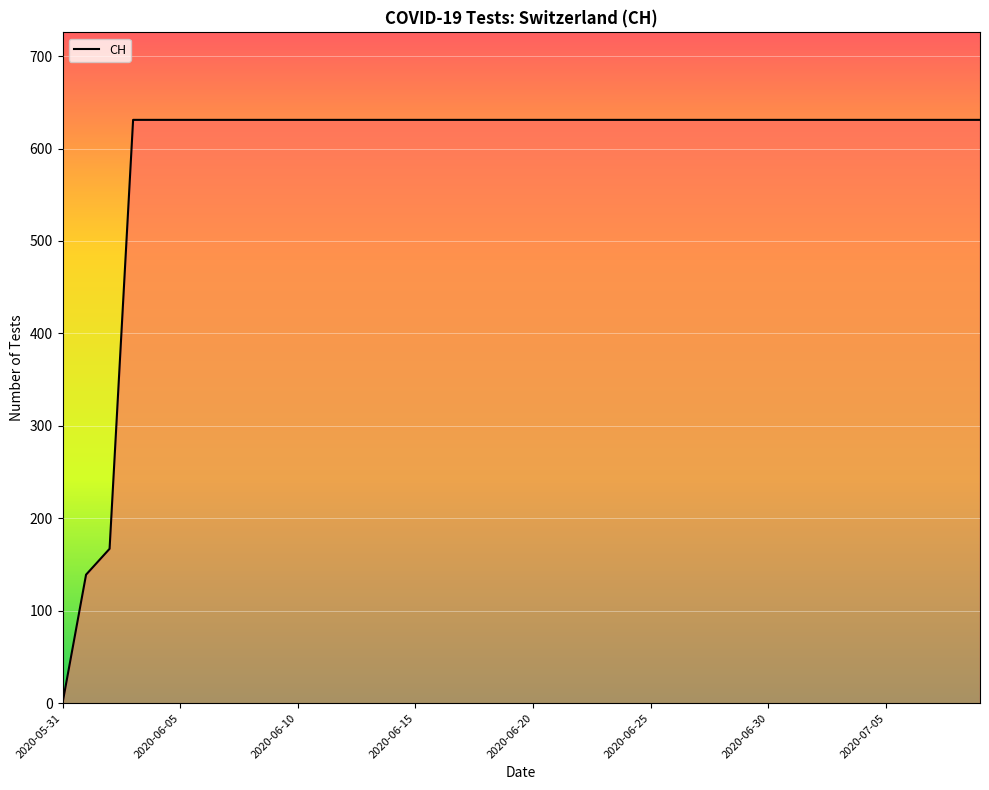

Reading left to right, list all the values displayed in this chart.

0	139	167	631	631	631	631	631	631	631	631	631	631	631	631	631	631	631	631	631	631	631	631	631	631	631	631	631	631	631	631	631	631	631	631	631	631	631	631	631